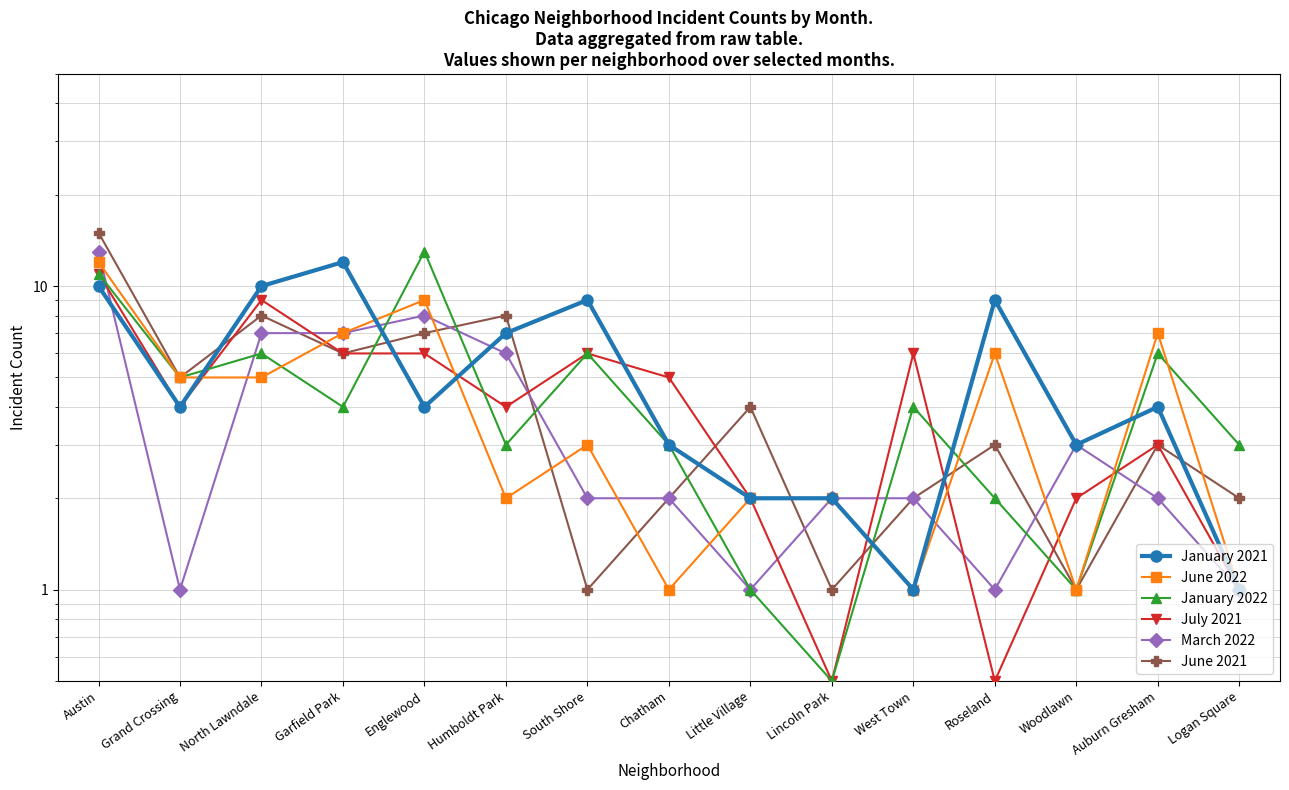

At which category does January 2021 reach its first local valley?

Grand Crossing